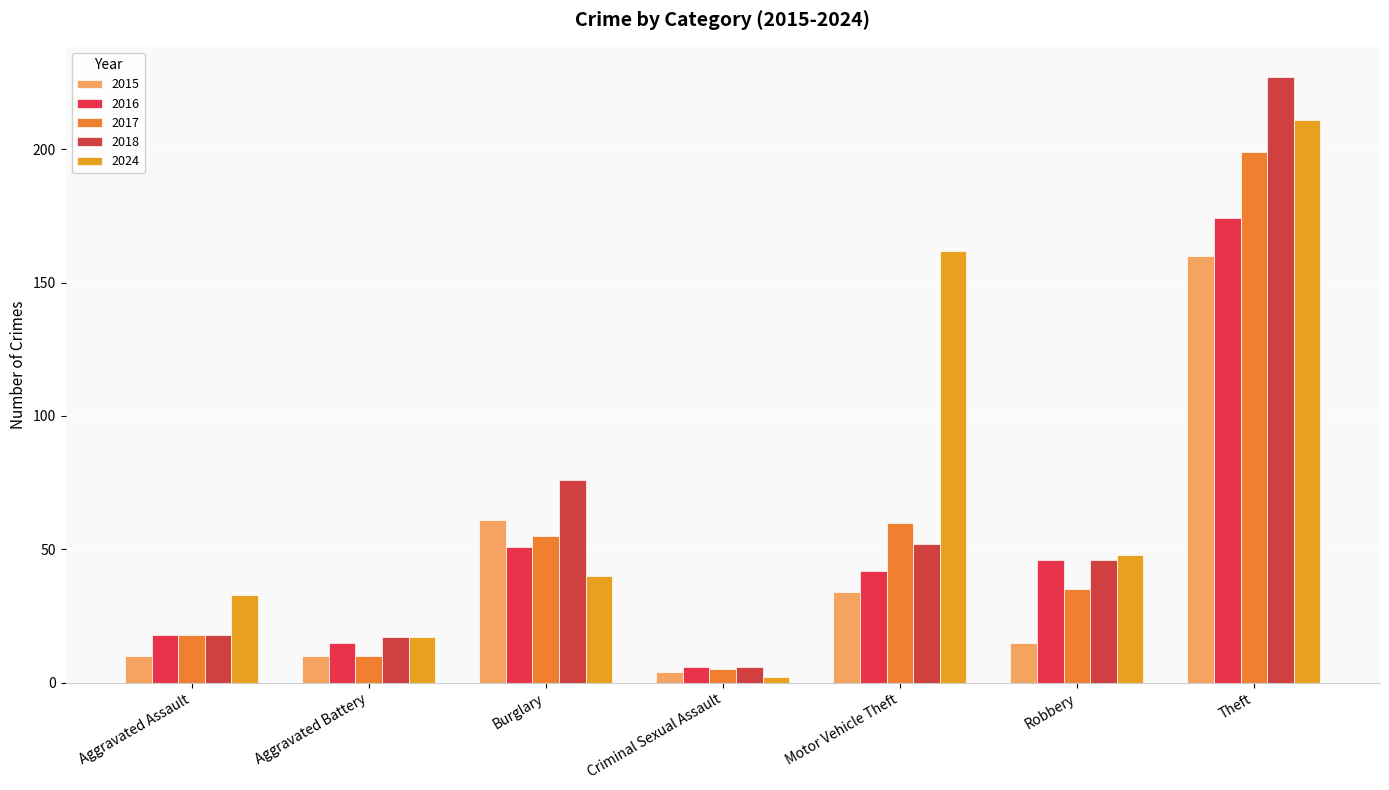

True or false: 2016 has a value of 2 at Criminal Sexual Assault.

False